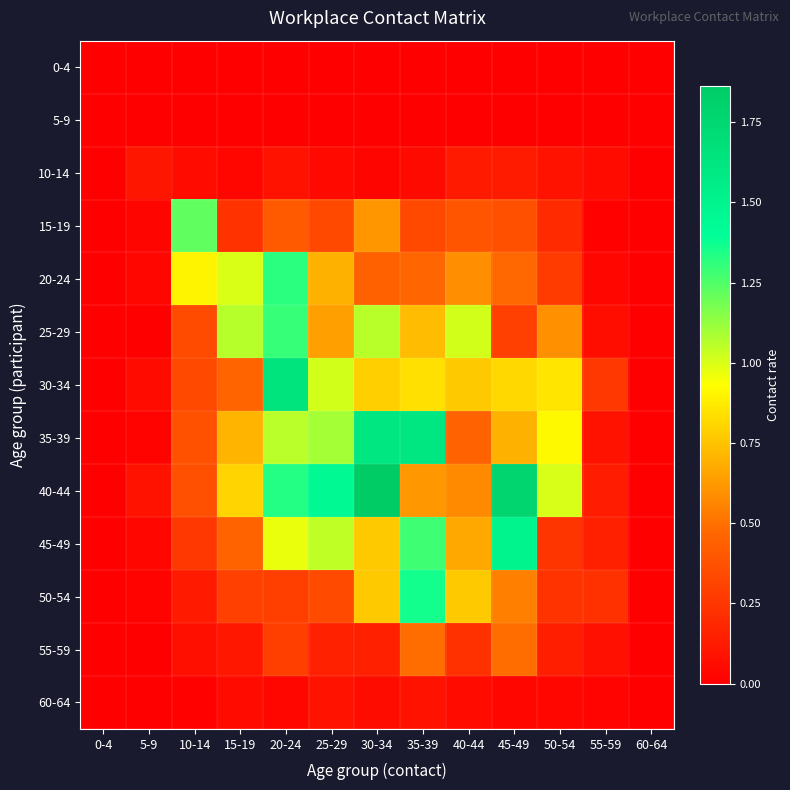

Count the number of categories in the chart.

13